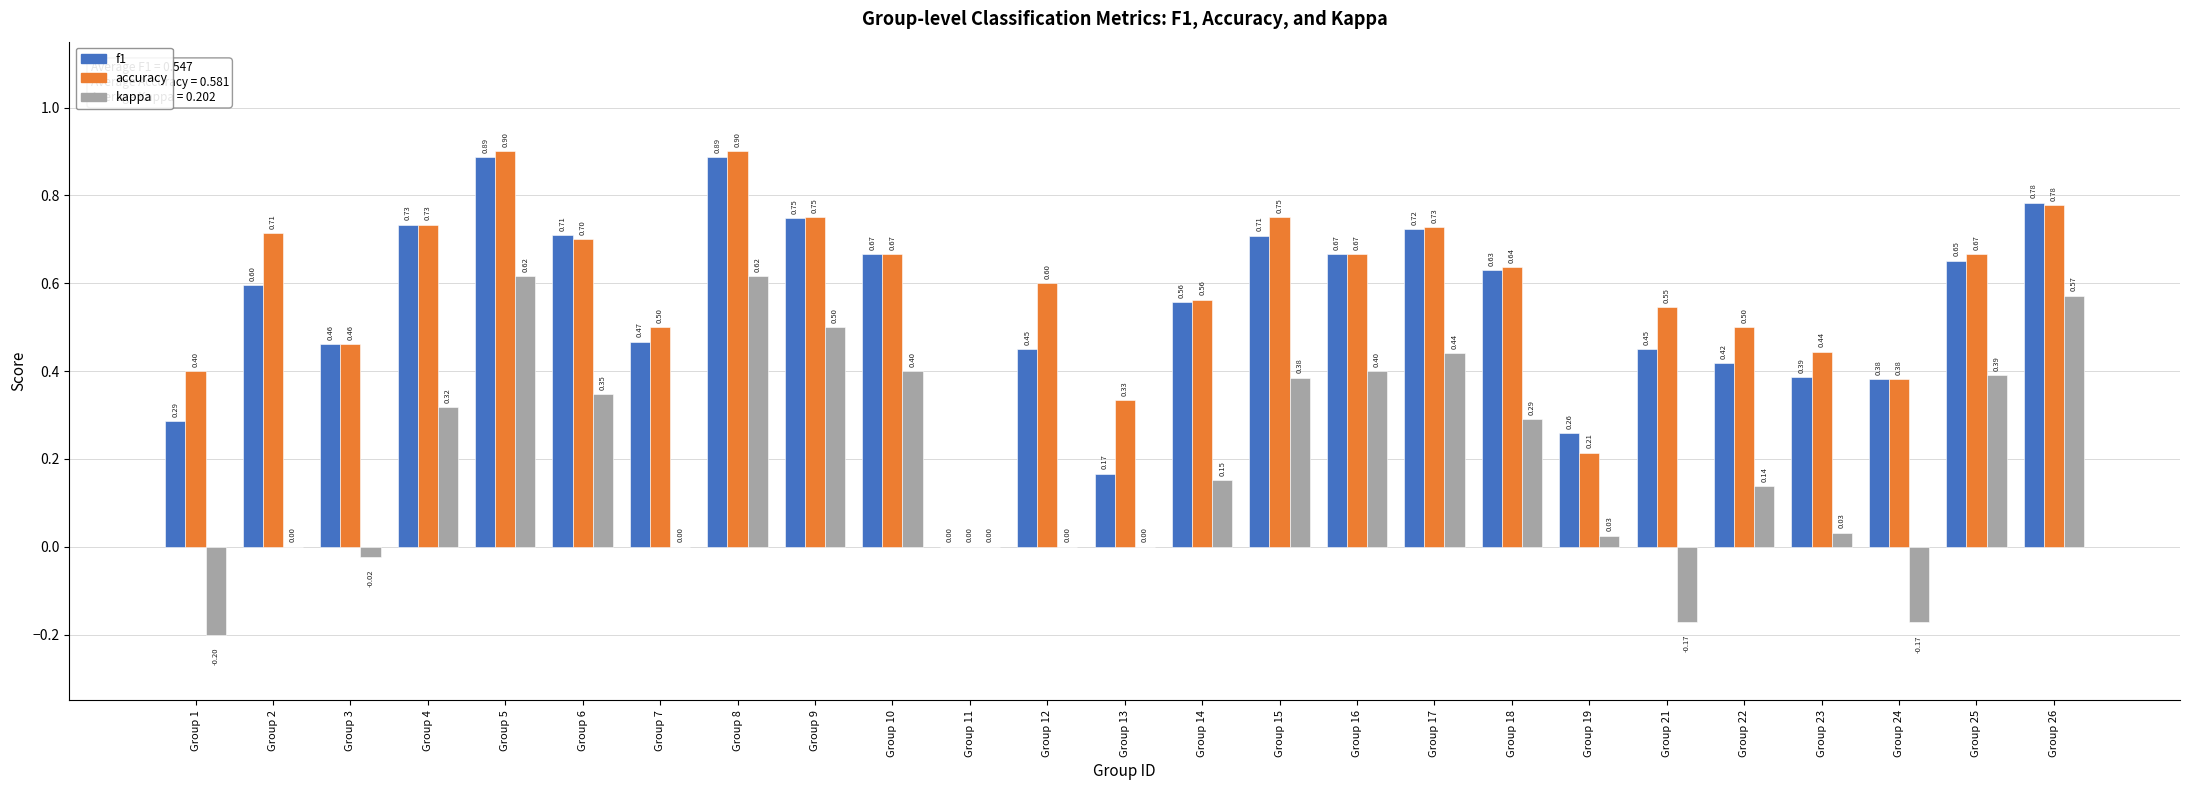

True or false: f1 has a value of 0.7 at Group 15.

True